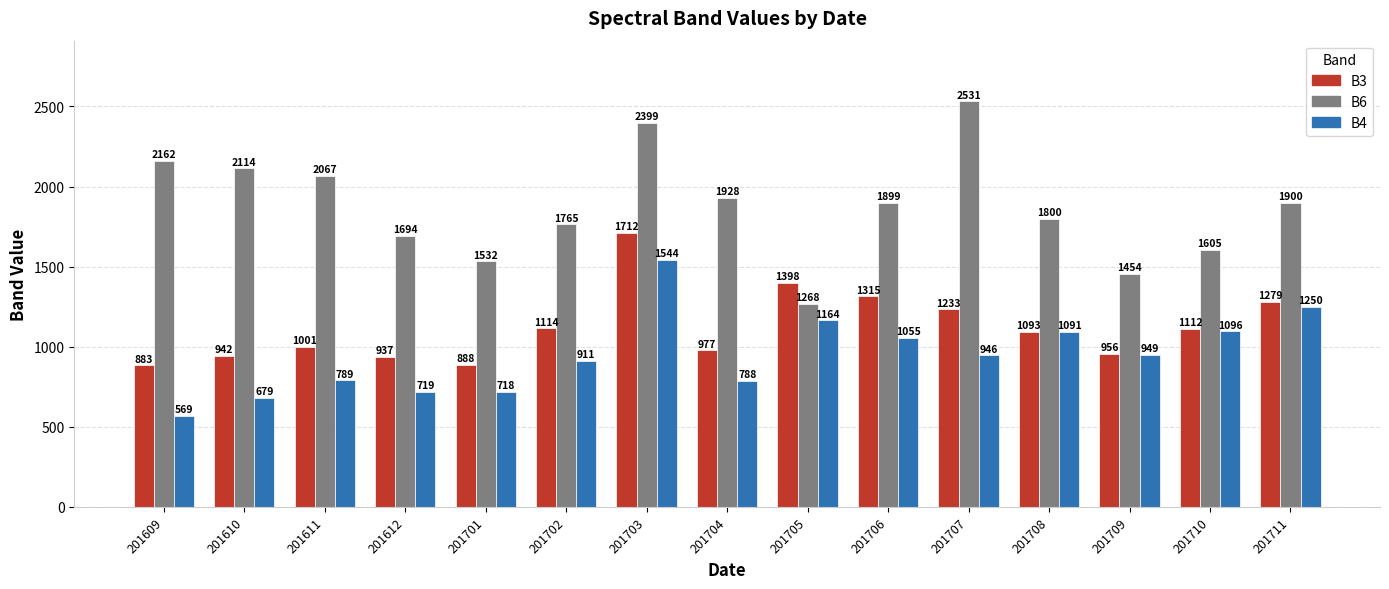

What is the average value of the B4 series?

951